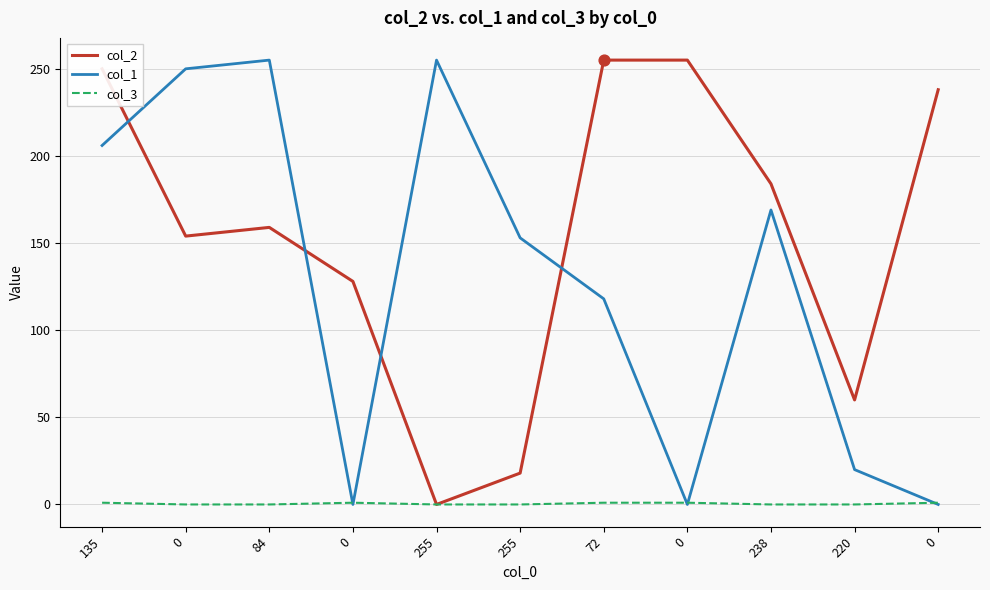

What are all the series names shown in the legend?

col_2, col_1, col_3